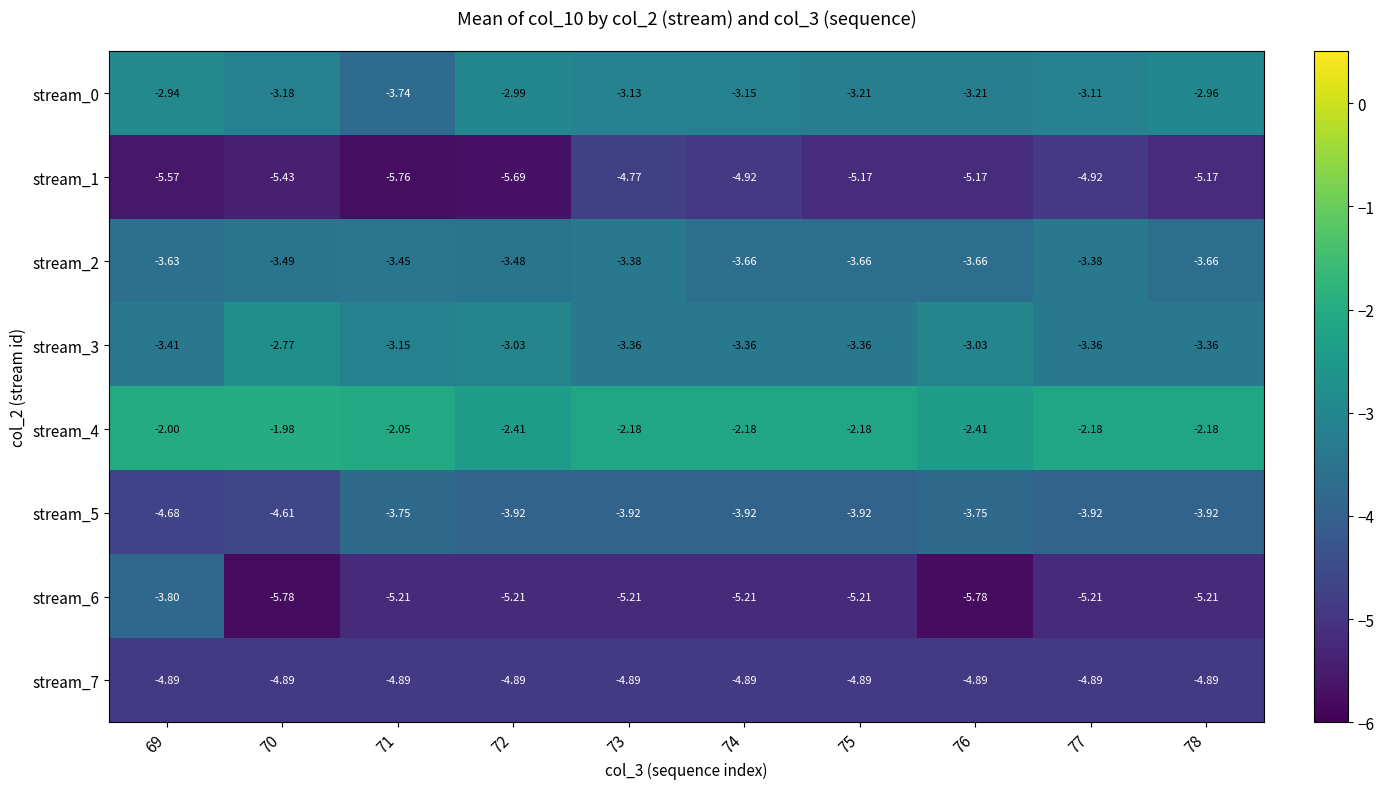

Is the value of stream_5 at 78 greater than the value of stream_7 at 77?

Yes